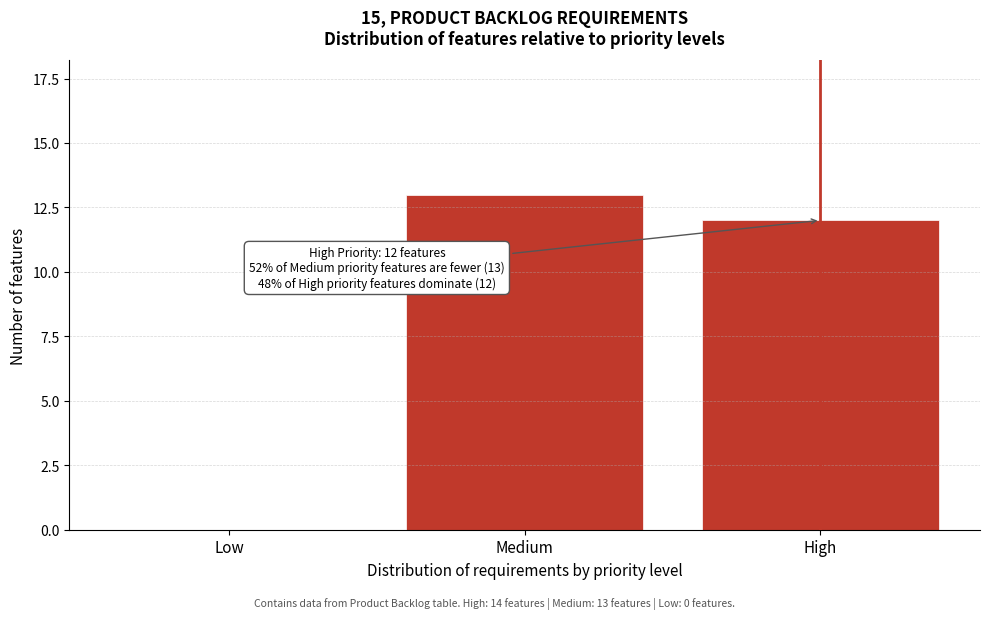

Reading left to right, what are all the values shown in this chart?

Low=0	Medium=13	High=12